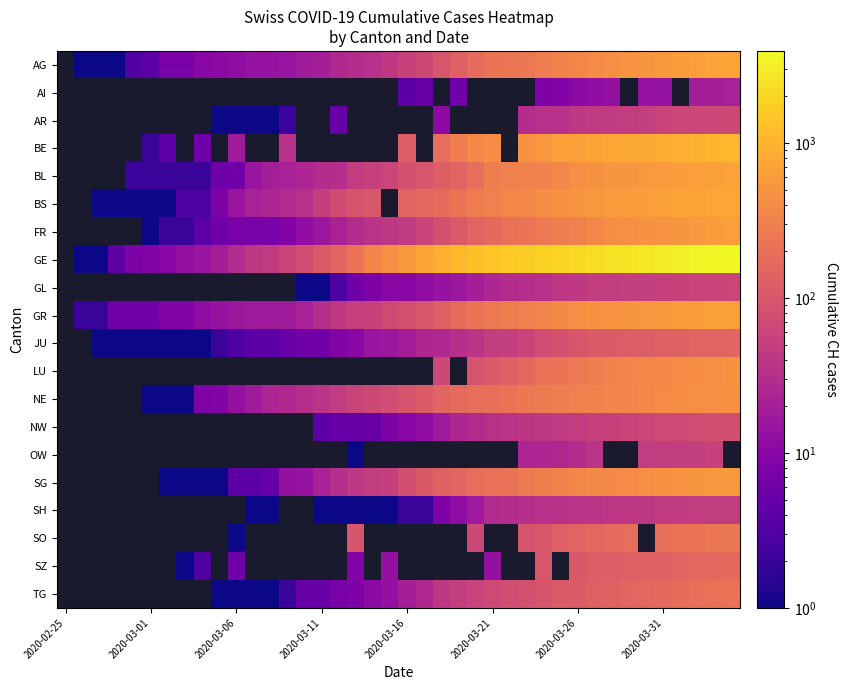

Between 12 and 18, which is larger?

18